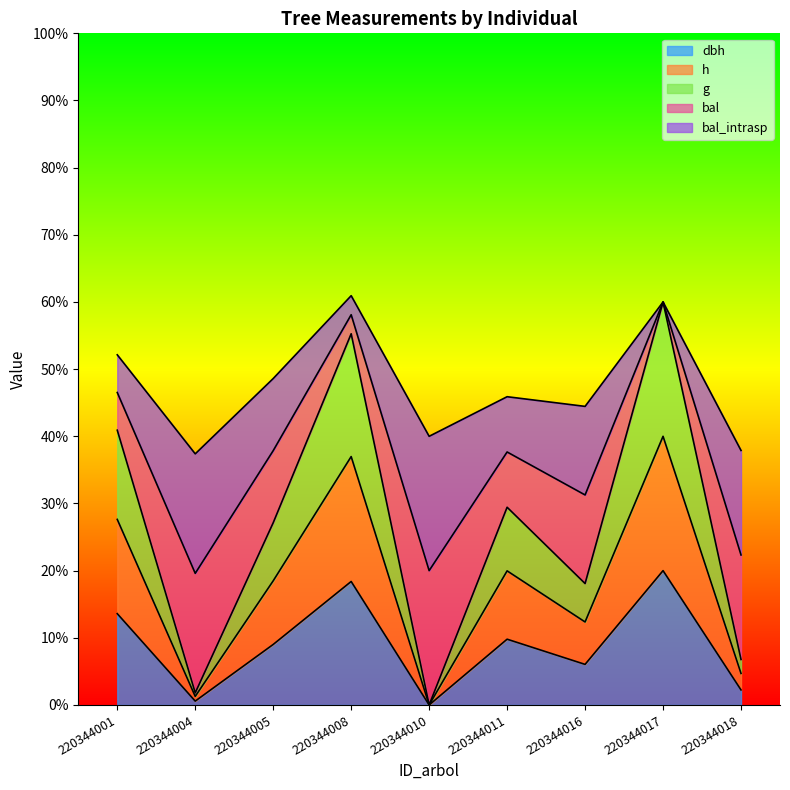

List the labels in order of g value, smallest first.

220344010, 220344004, 220344018, 220344016, 220344005, 220344011, 220344001, 220344008, 220344017